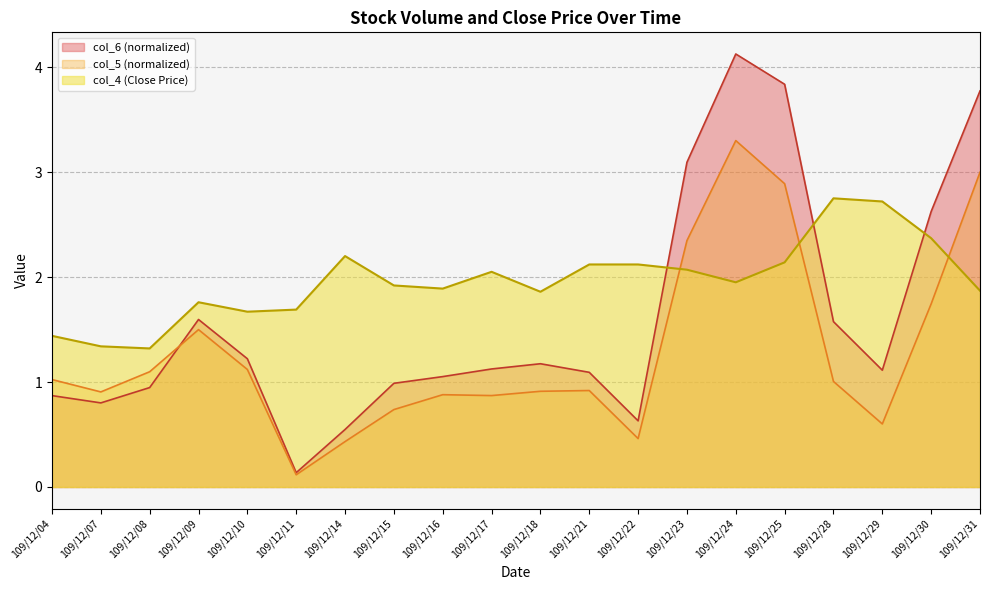

List the series in order of their overall mean, lowest first.

col_5 (normalized), col_6 (normalized), col_4 (Close Price)